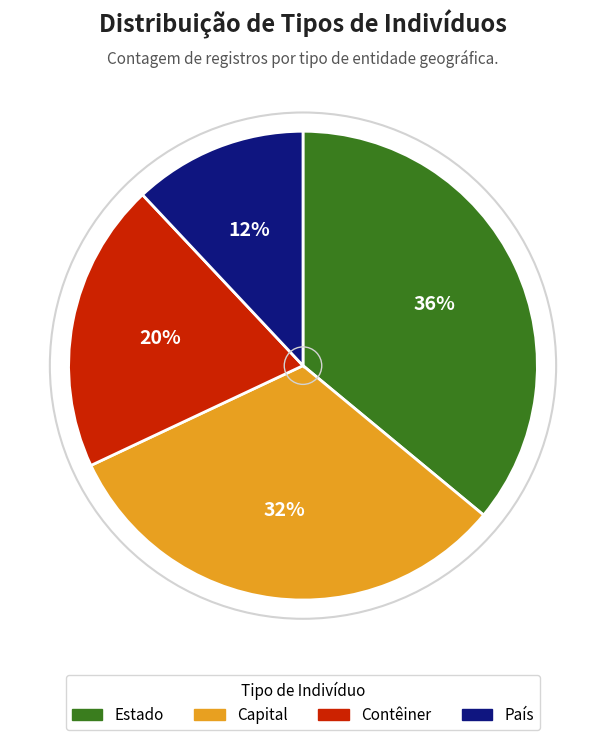

Count the number of slices in the pie.

4